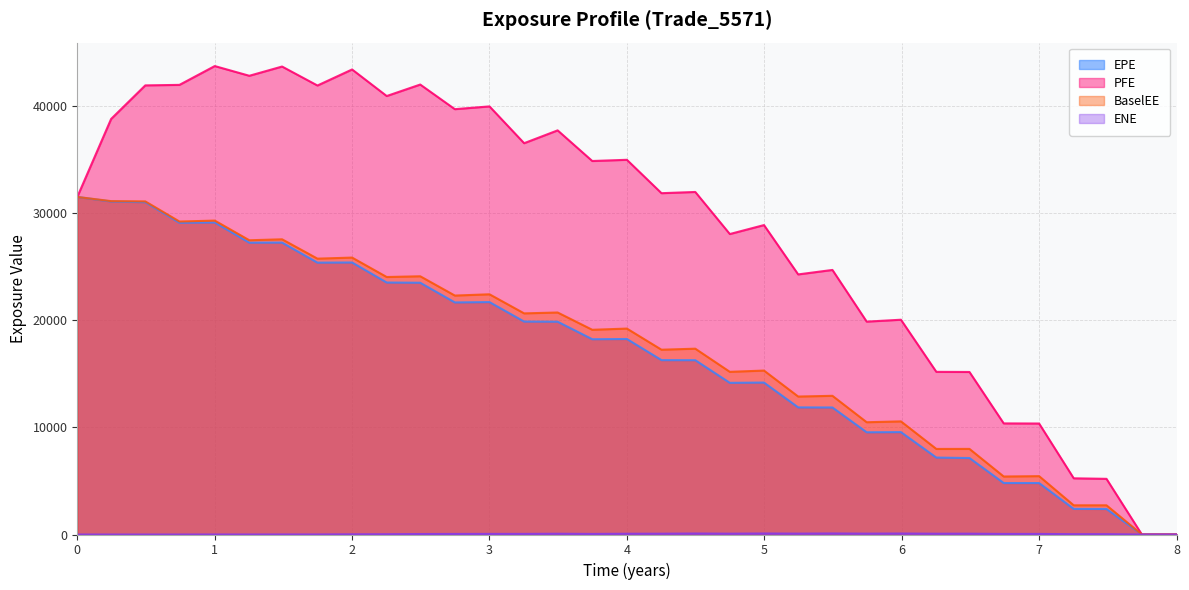

What is the greatest value displayed?

43732.2